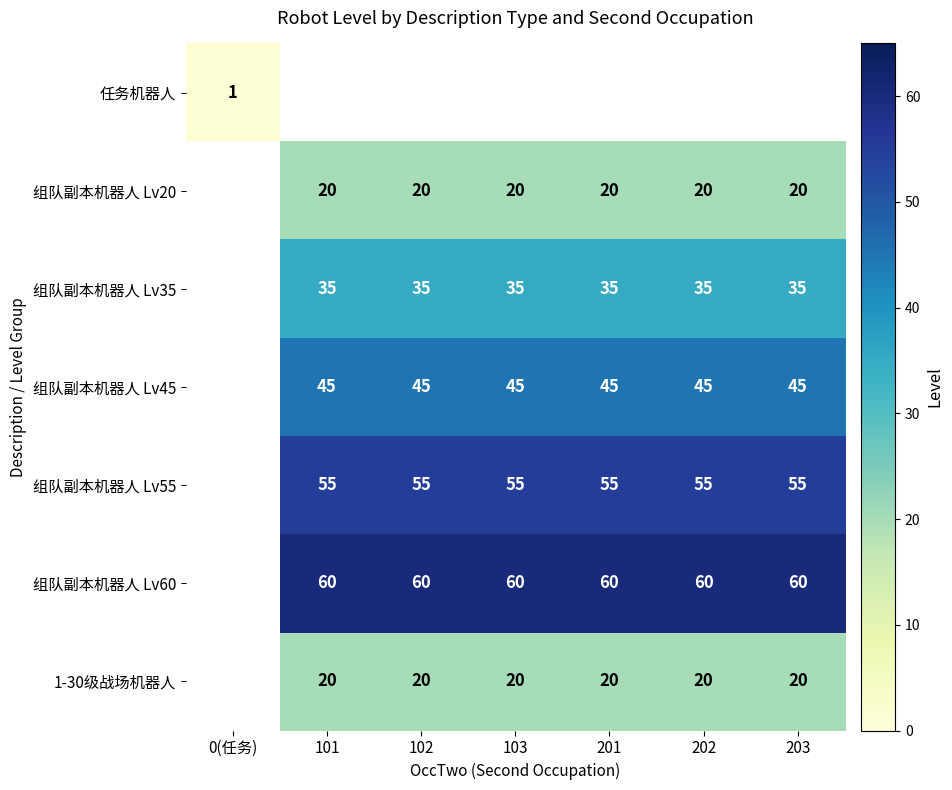

True or false: 组队副本机器人 Lv60 has a value of 60 at 103.

True